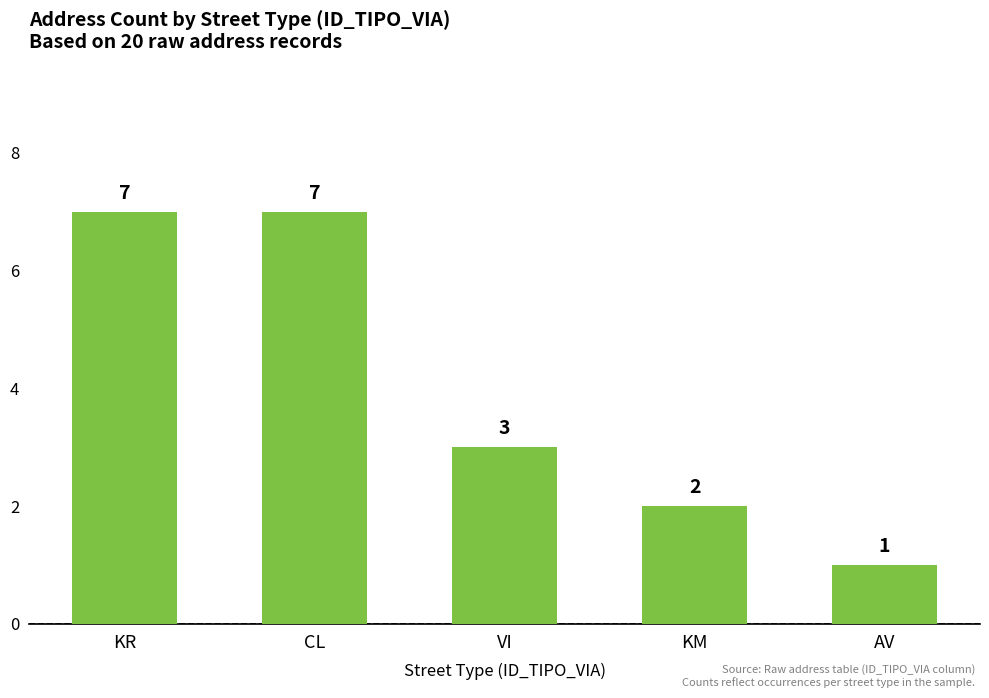

How many bars are there in total?

5